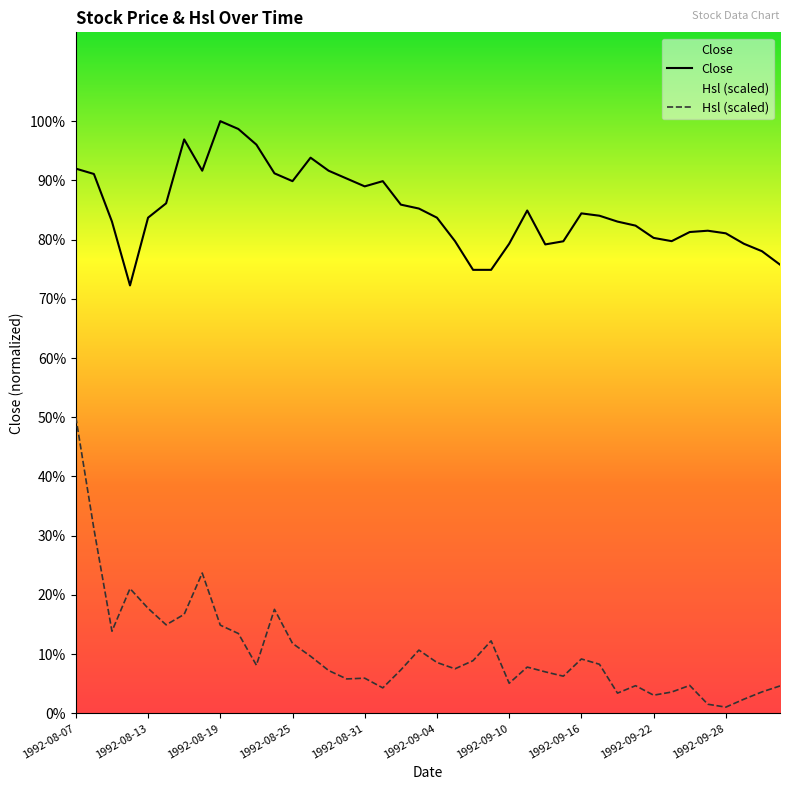

What is the sum of the Hsl values at 1992-09-24 and 1992-08-31?

2.4